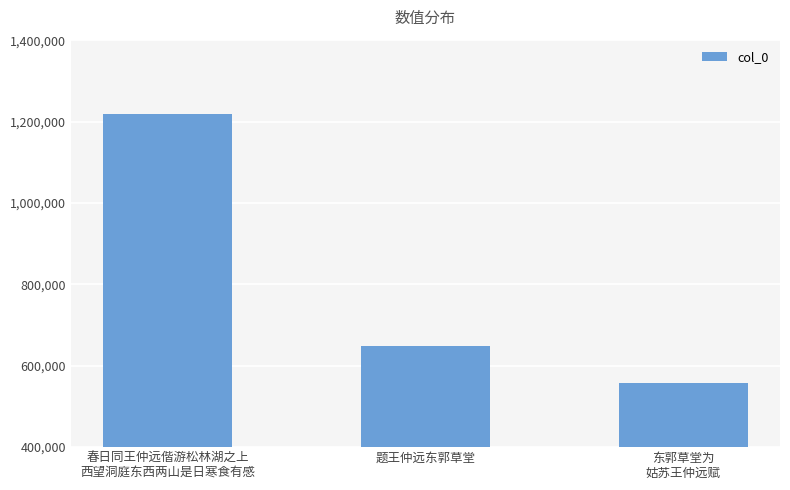

What is the ratio of the value at 题王仲远东郭草堂 to the value at 东郭草堂为
姑苏王仲远赋?

1.2